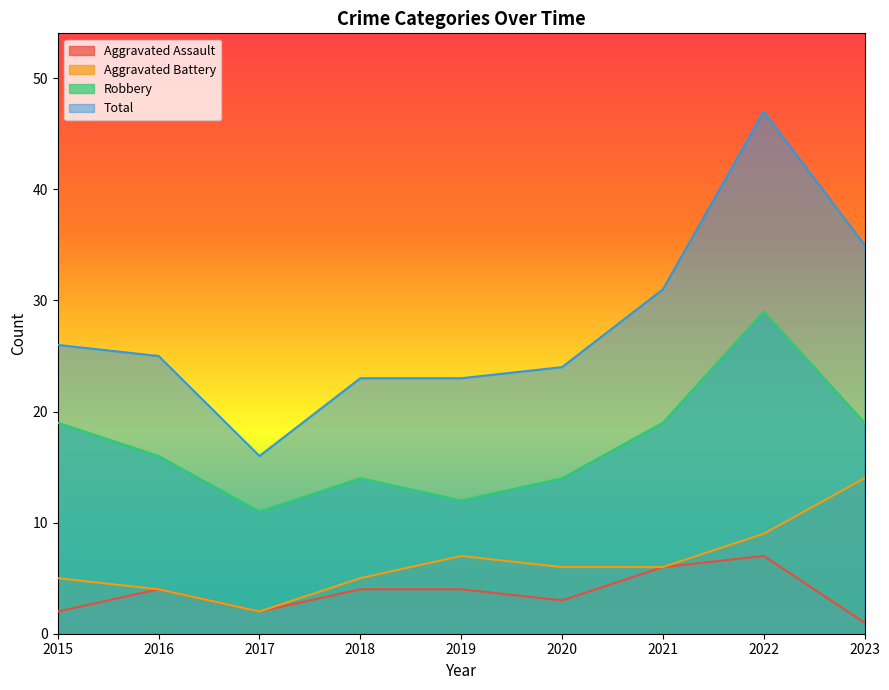

Reading right to left, list all the values displayed in this chart.

Aggravated Assault: 1	7	6	3	4	4	2	4	2
Aggravated Battery: 14	9	6	6	7	5	2	4	5
Robbery: 19	29	19	14	12	14	11	16	19
Total: 35	47	31	24	23	23	16	25	26